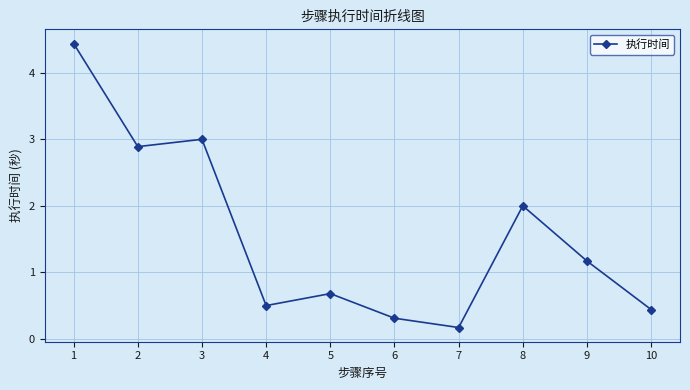

What is the average value?

1.6